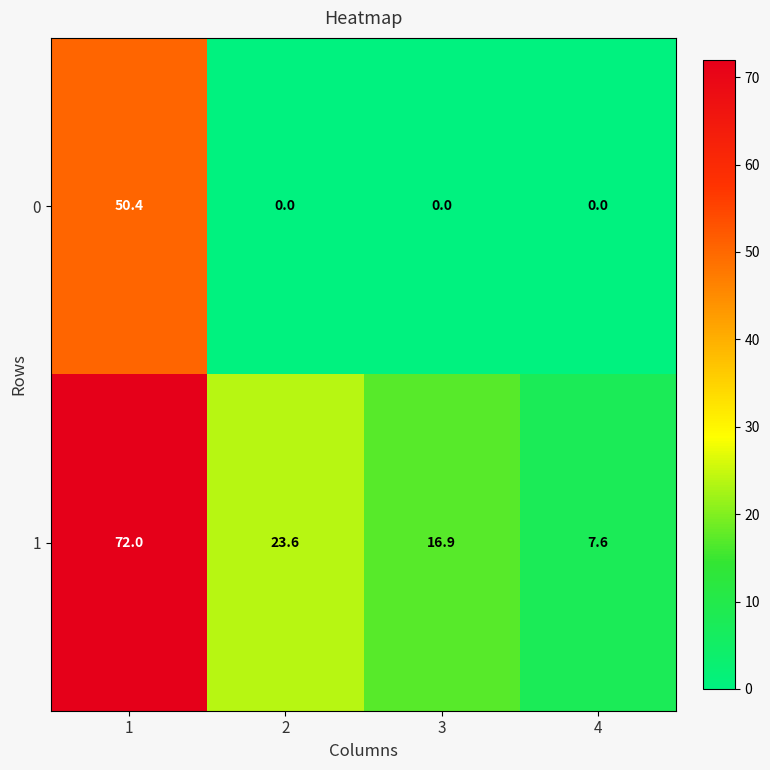

Reading left to right, list all the values displayed in this chart.

0: 50.4	0.0	0.0	0.0
1: 72.0	23.6	16.9	7.6